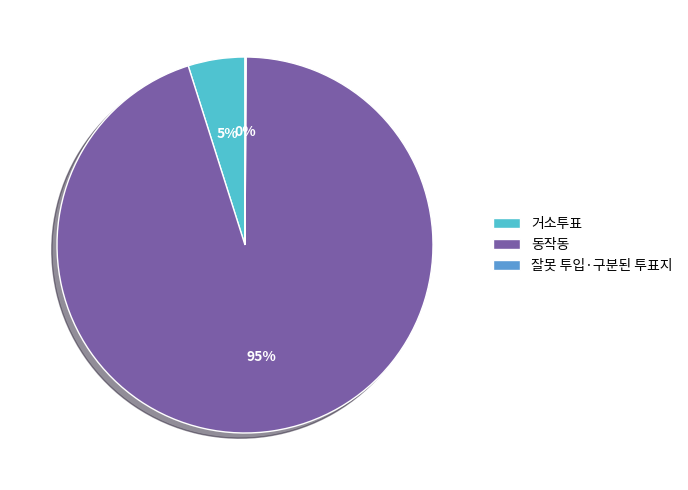

What is the majority slice?

동작동